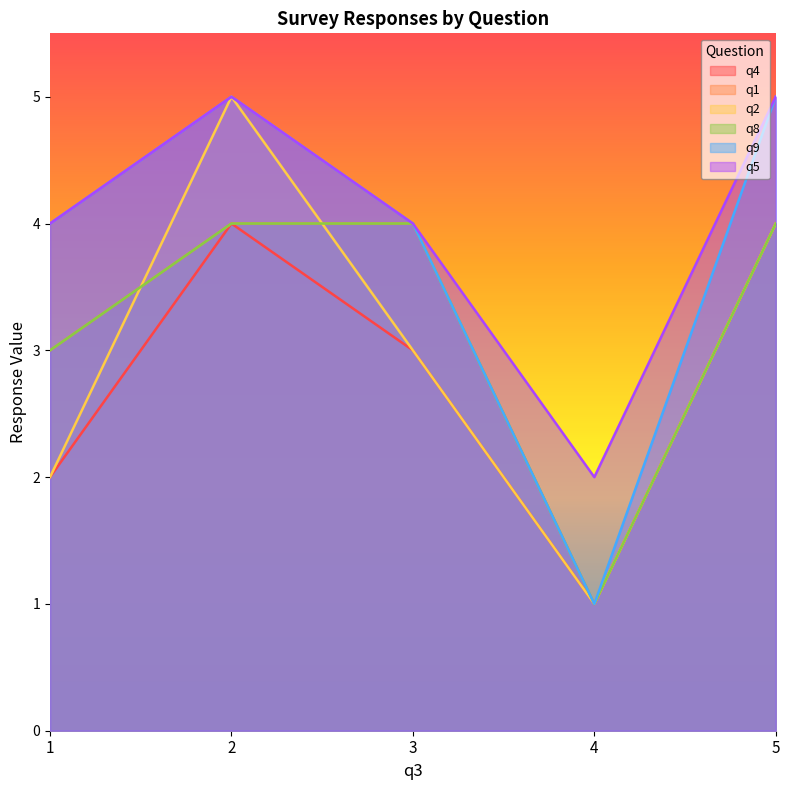

What is the greatest value displayed?

5